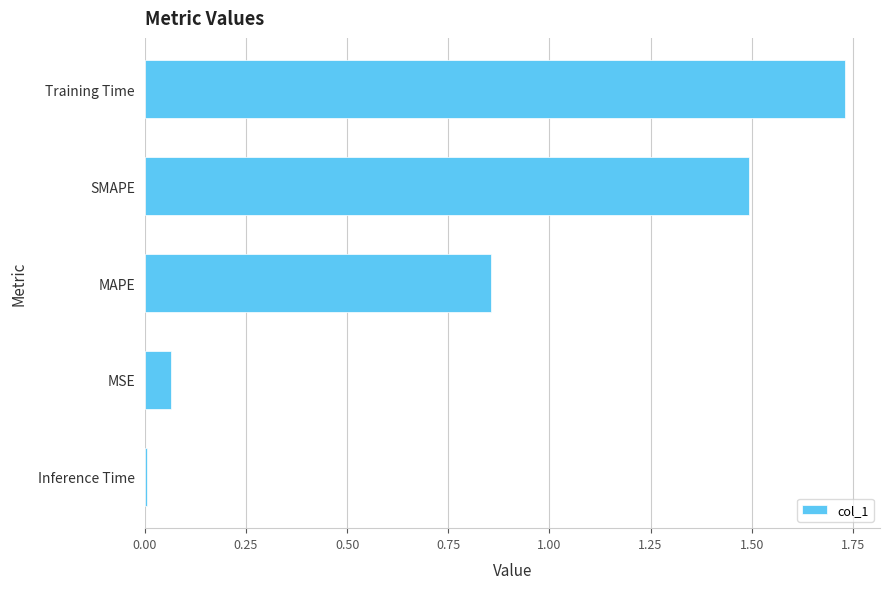

At which category does the chart reach its peak across all series?

Training Time